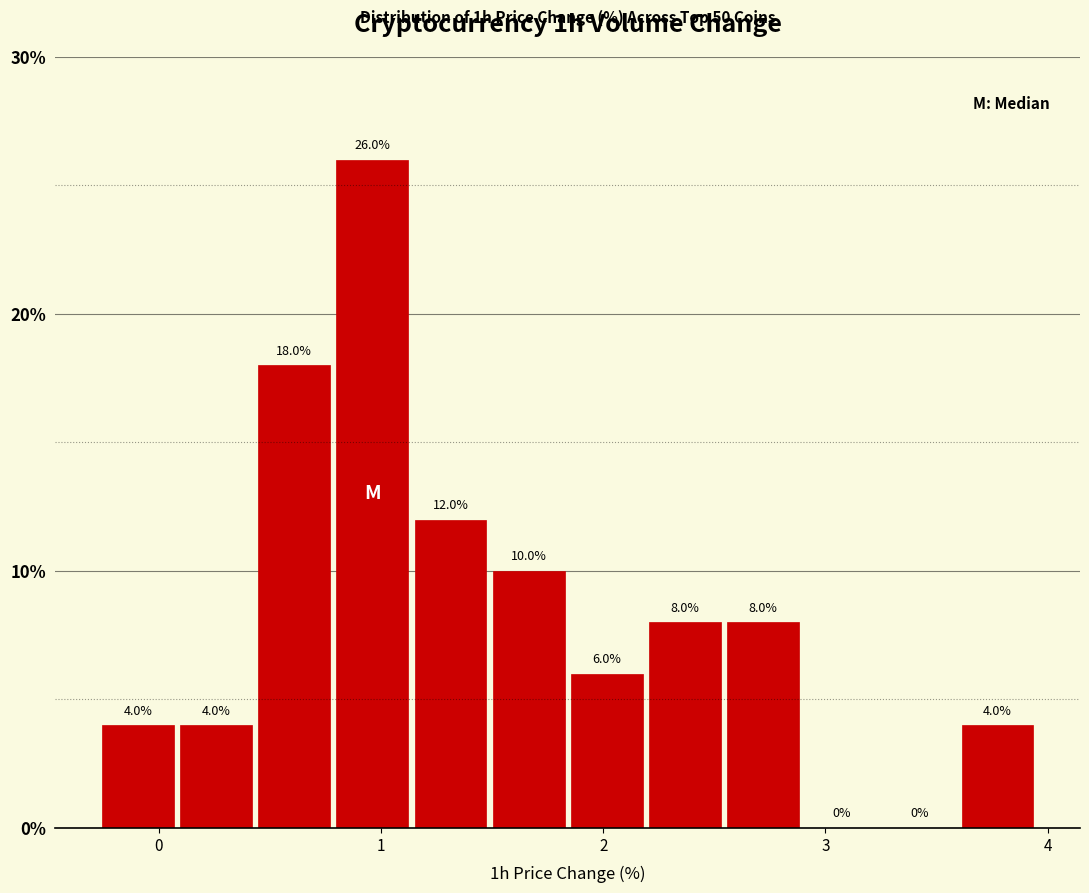

Around what value on the x-axis is the tallest bar? Give the approximate position of its centre, as read against the axis.

1.0